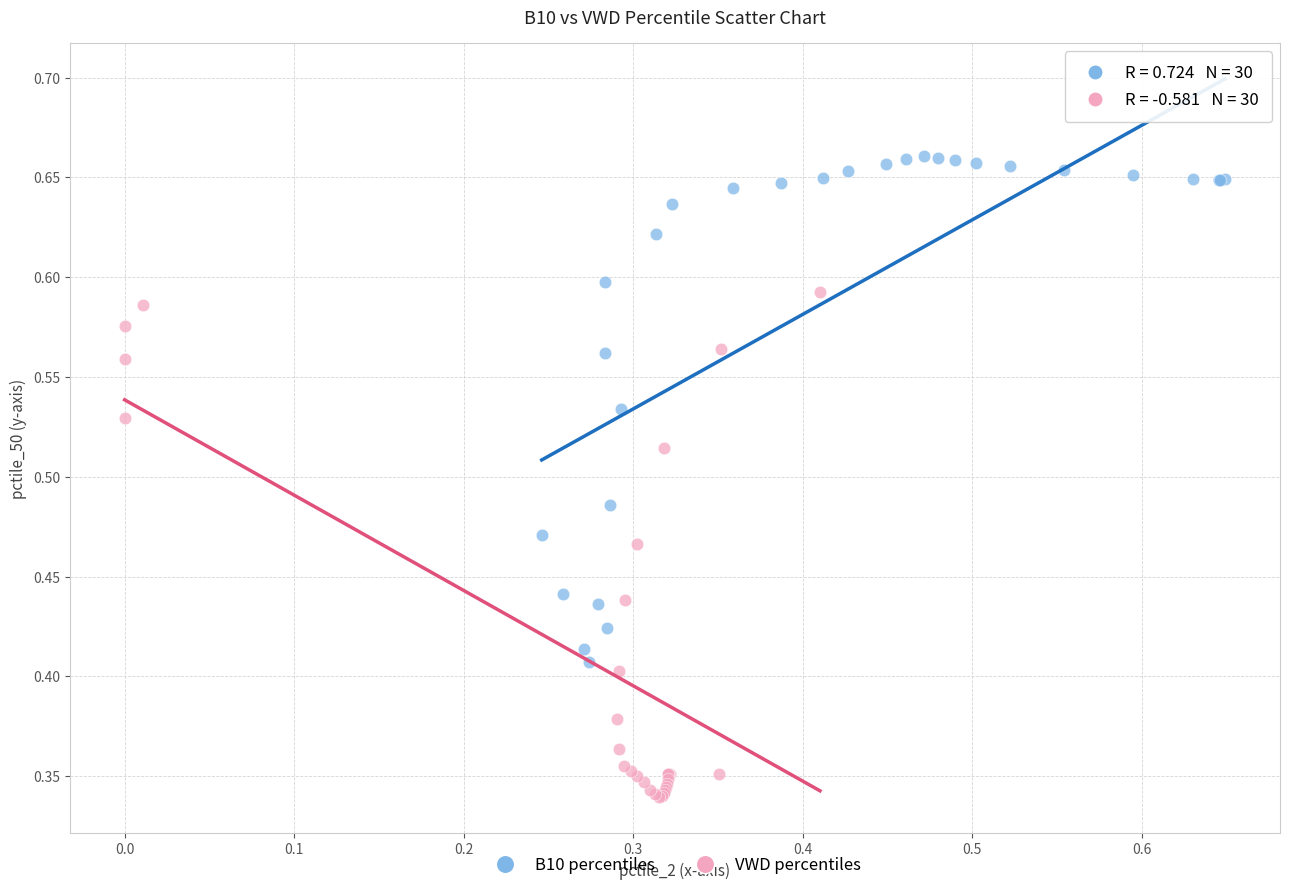

What are all the series names shown in the legend?

B10 percentiles, VWD percentiles